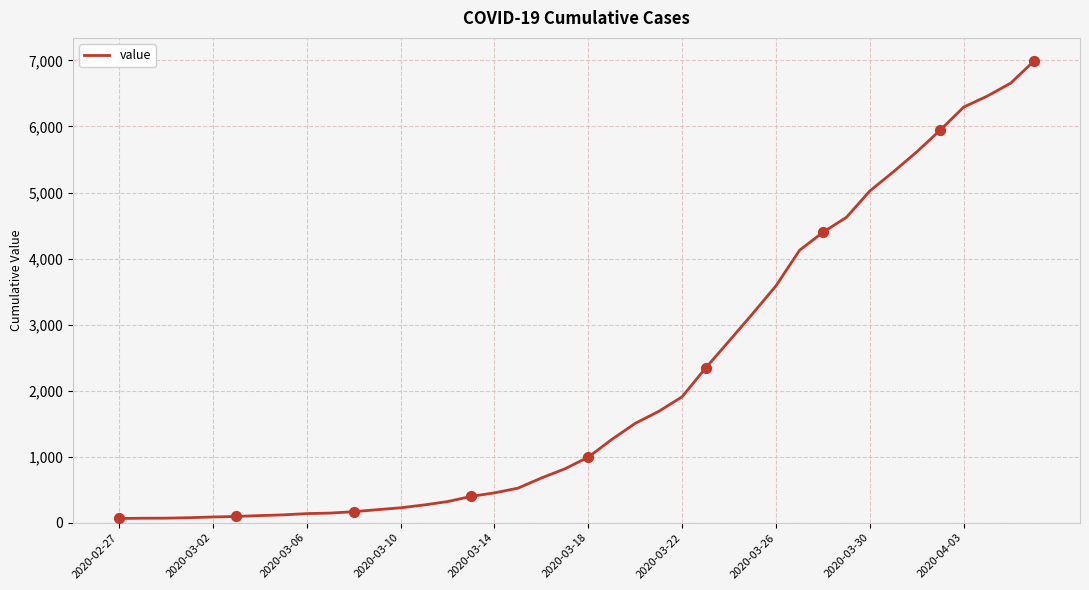

What is the difference between the maximum and minimum values?

6931